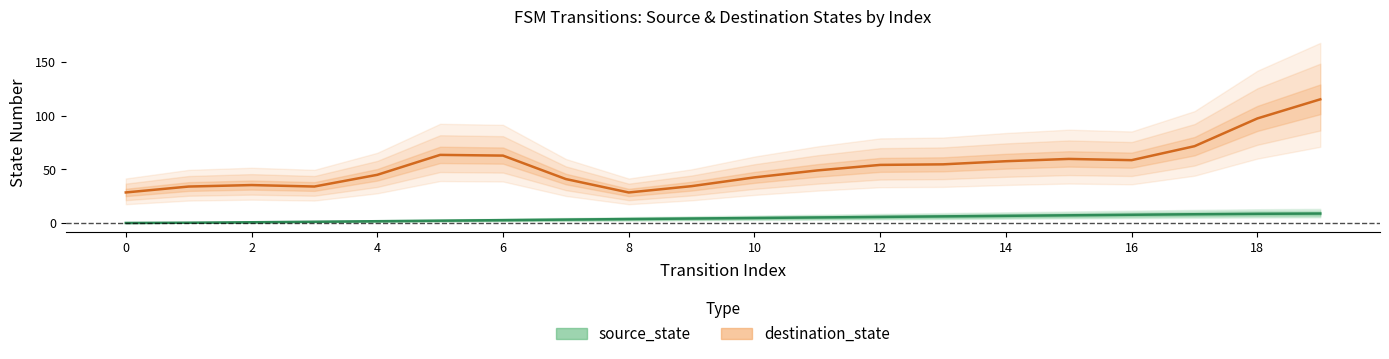

Which has a higher value, 14 or 16?

16